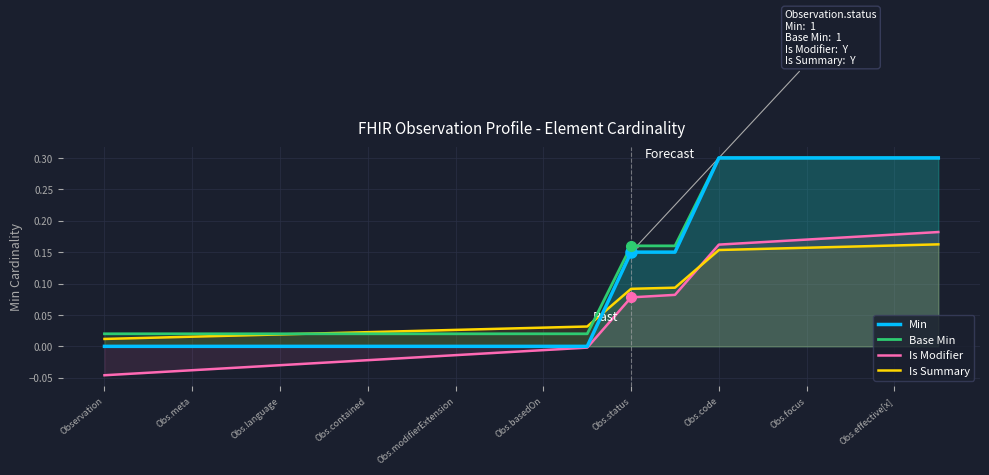

Which label corresponds to the smallest value in the chart?

Observation